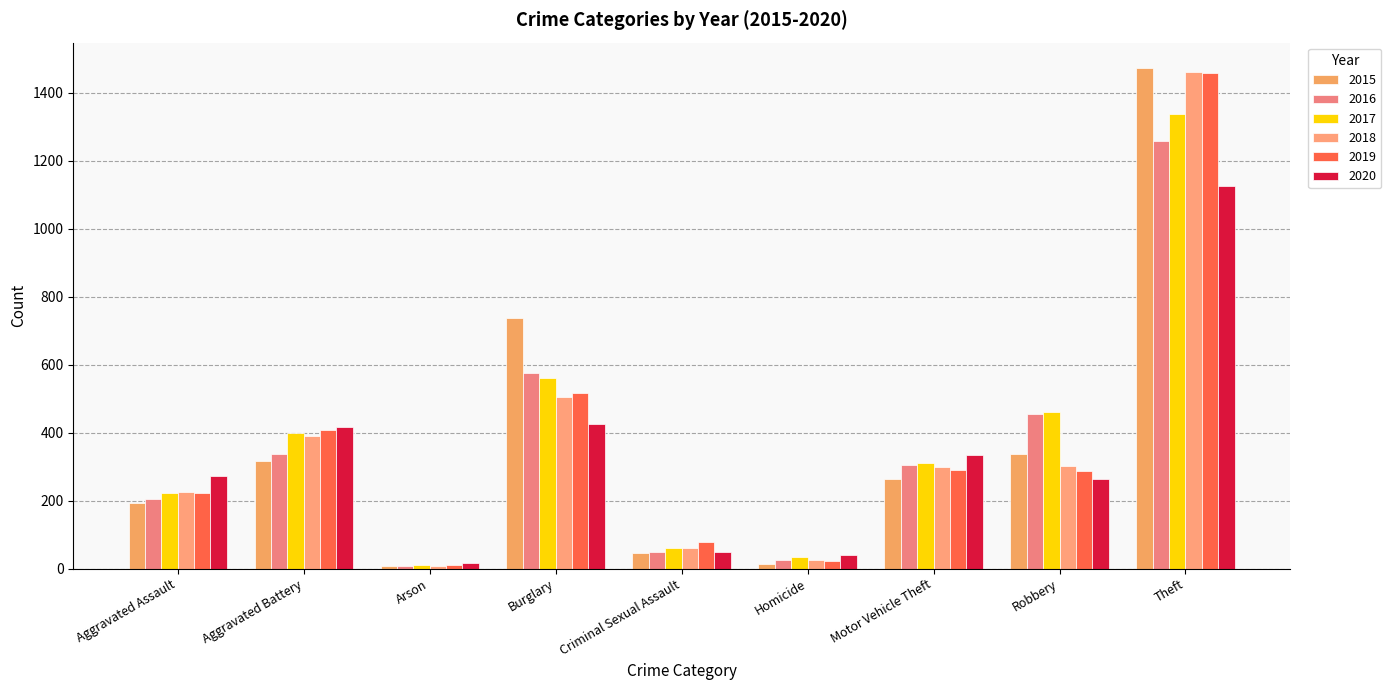

Which series changed the most between Arson and Burglary?

2015